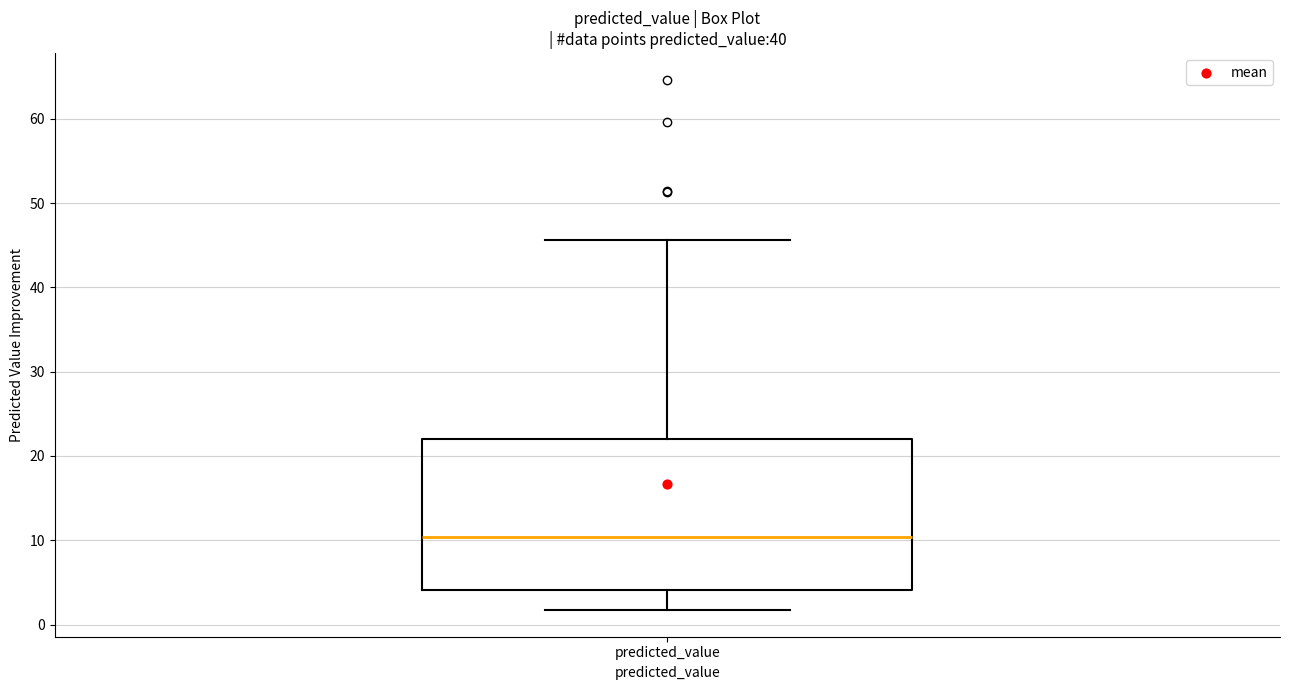

Where is the lower edge of the box for predicted_value on the y-axis? The values are not printed on the chart, so give them approximately, as read against the axis.

4